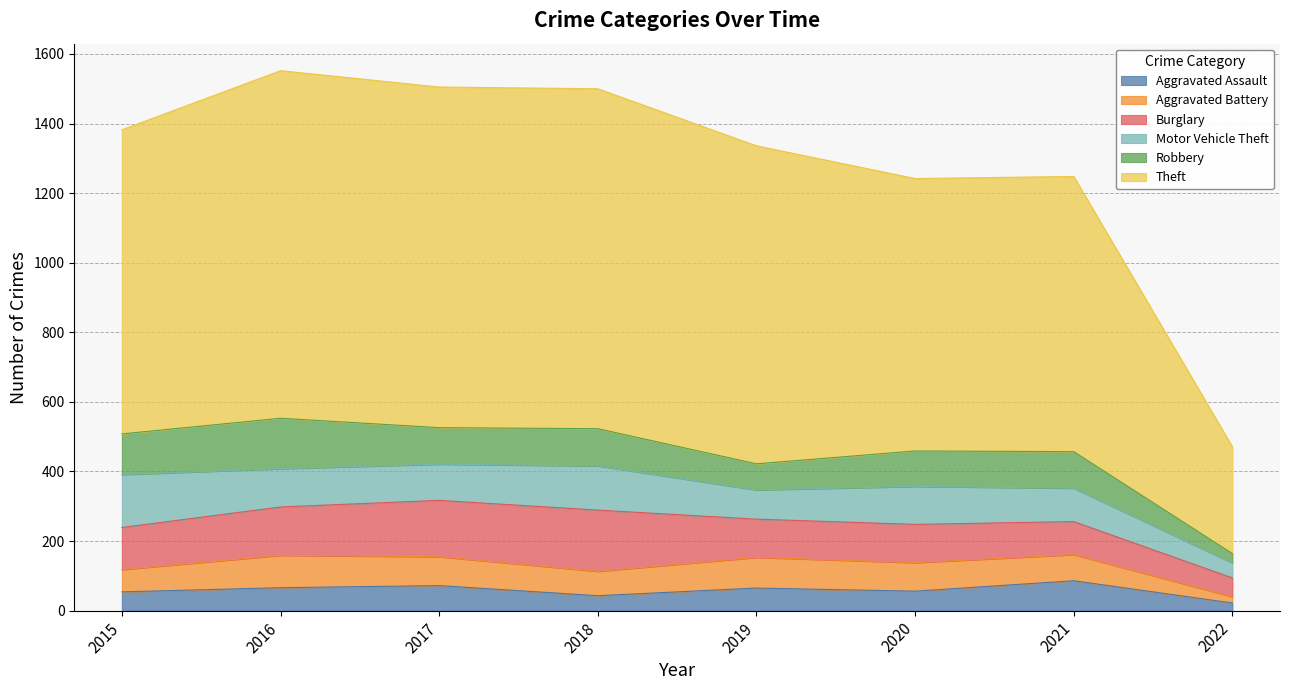

Which series has the widest spread of values?

Theft